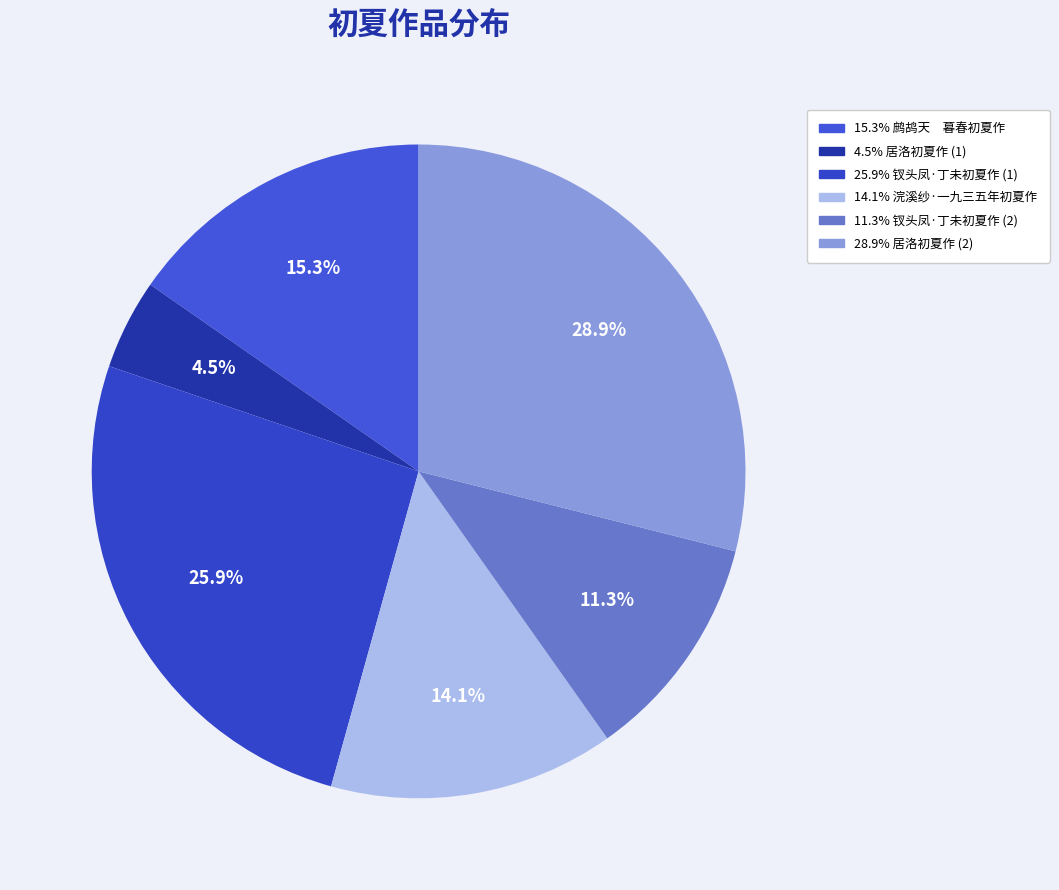

To the nearest percent, what is the difference between the largest and smallest slice percentages?

24%